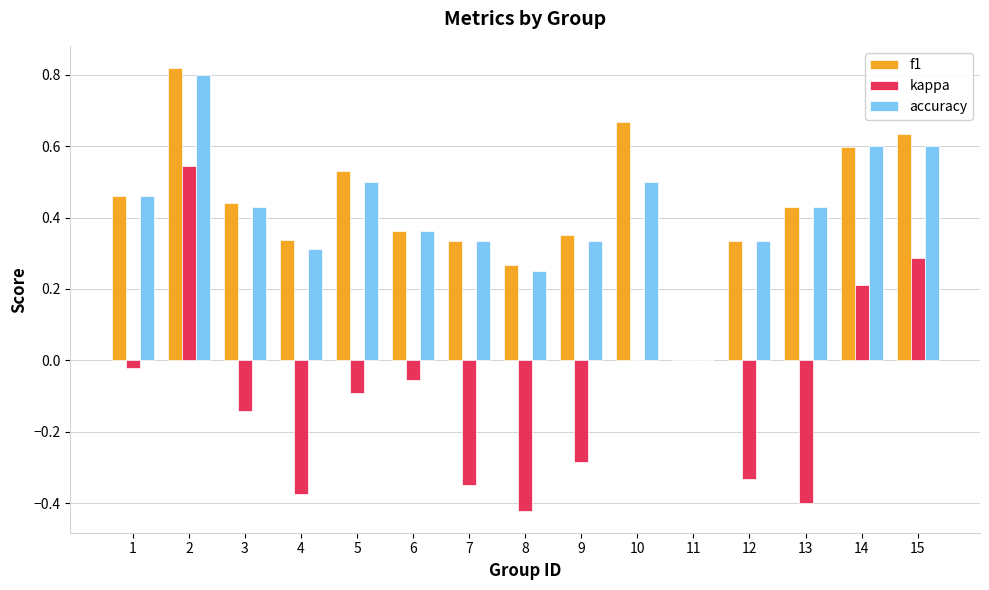

Between 8 and 9, which series saw the biggest shift?

kappa